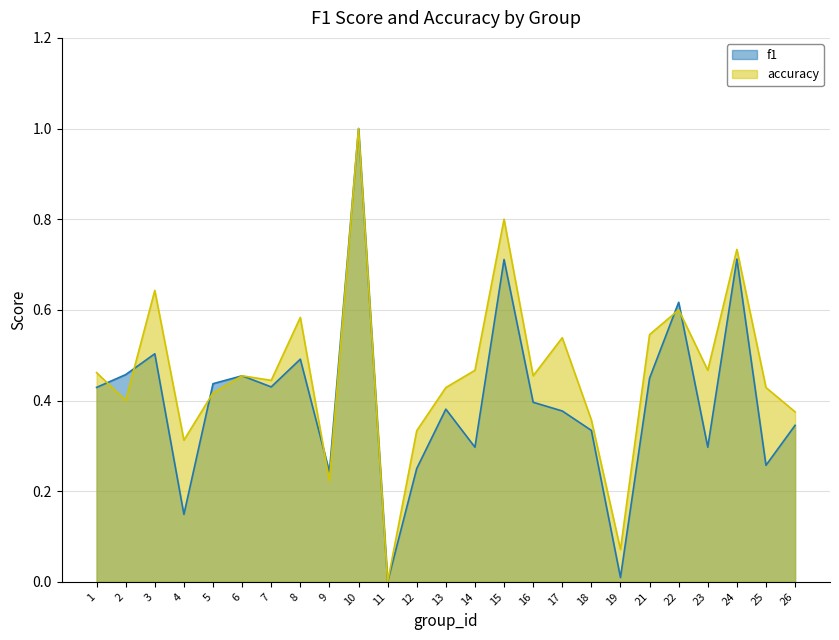

What is the difference between the maximum and minimum values in the accuracy series?

1.0